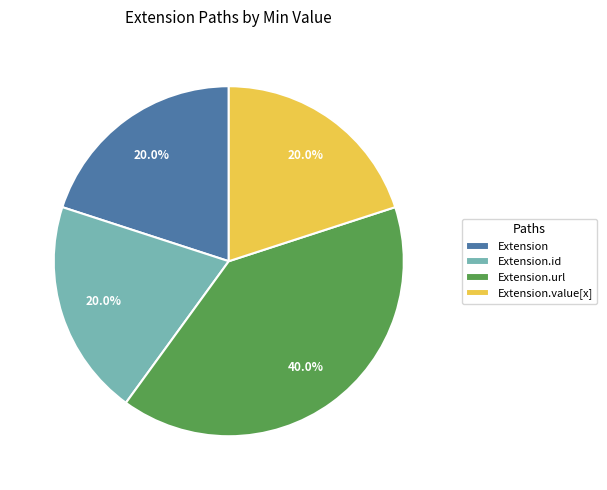

What percentage do Extension and Extension.url together represent?

60.0%